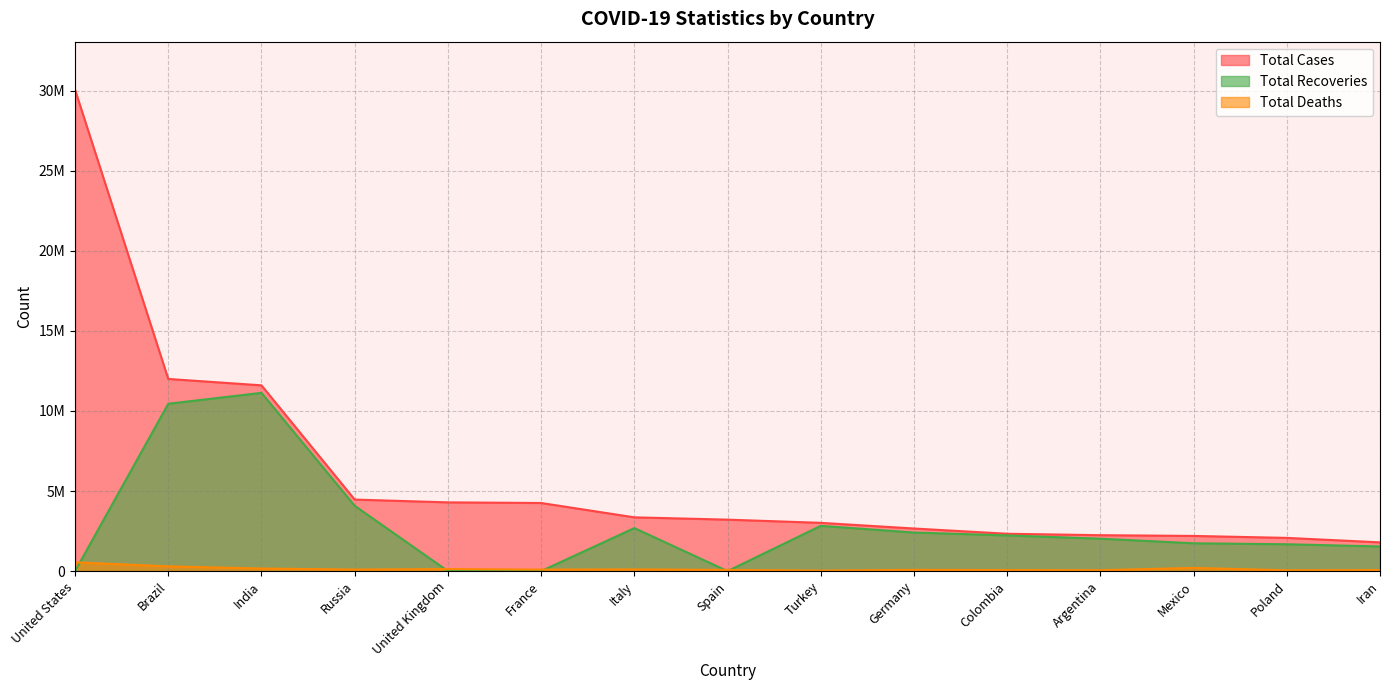

True or false: Total Recoveries and Total Cases intersect in this chart.

False